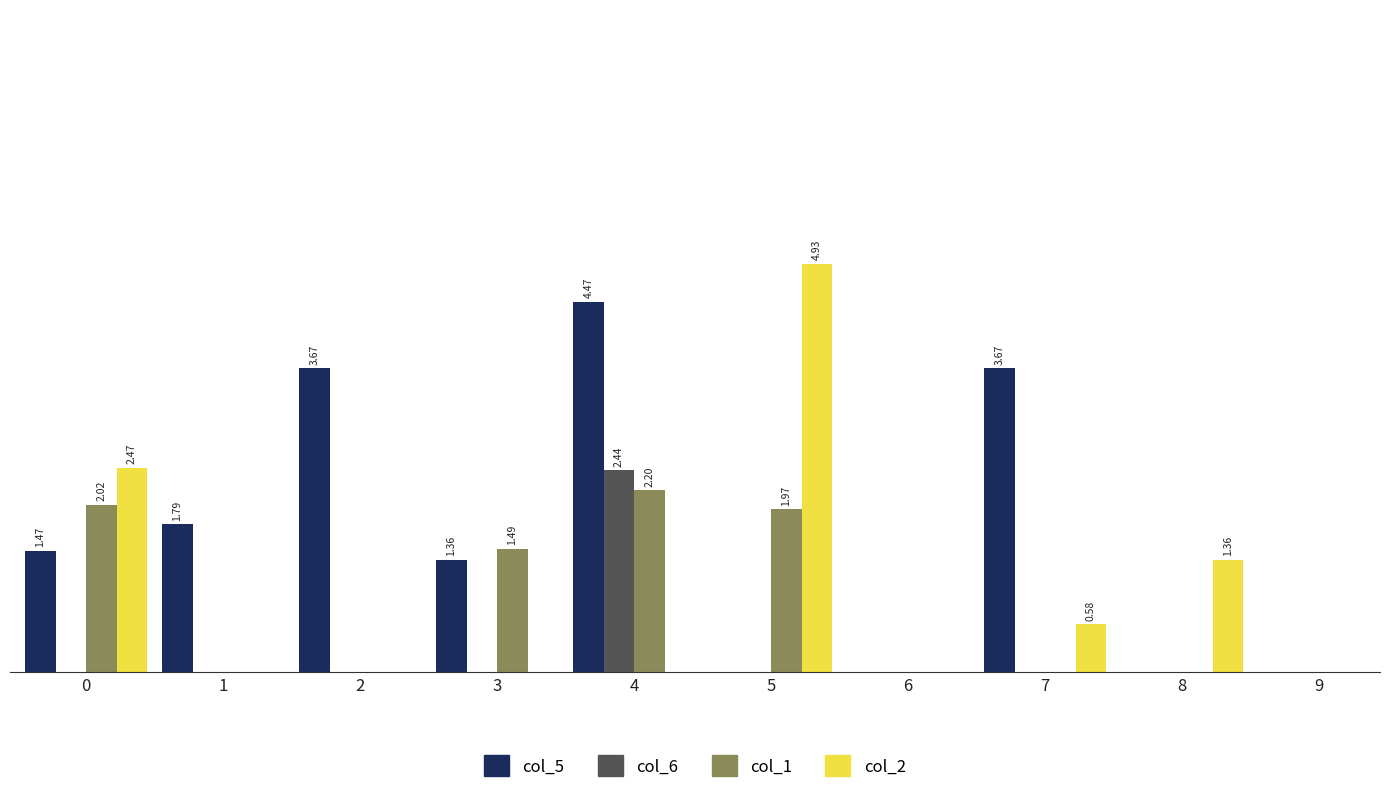

Which series has the widest spread of values?

col_2